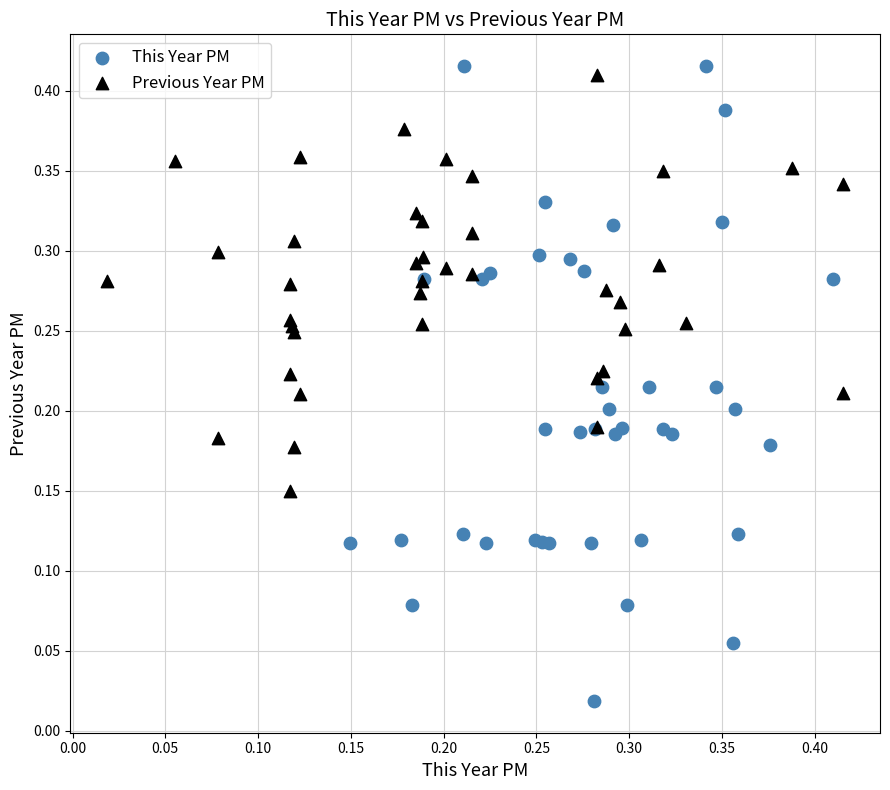

Which series contains the lowest Y value?

This Year PM